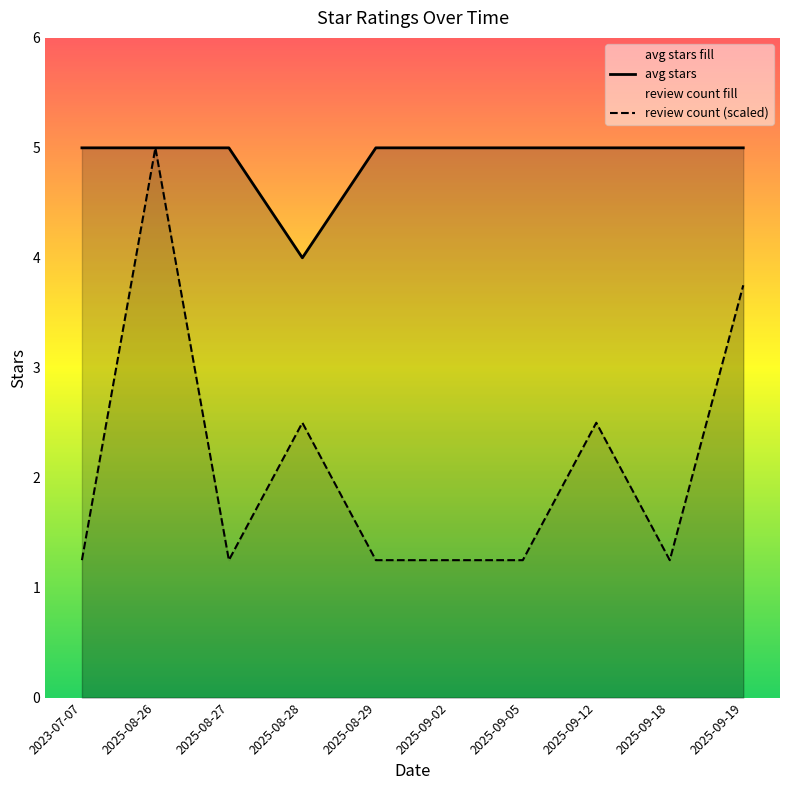

Where is the first local minimum for avg stars?

2025-08-28